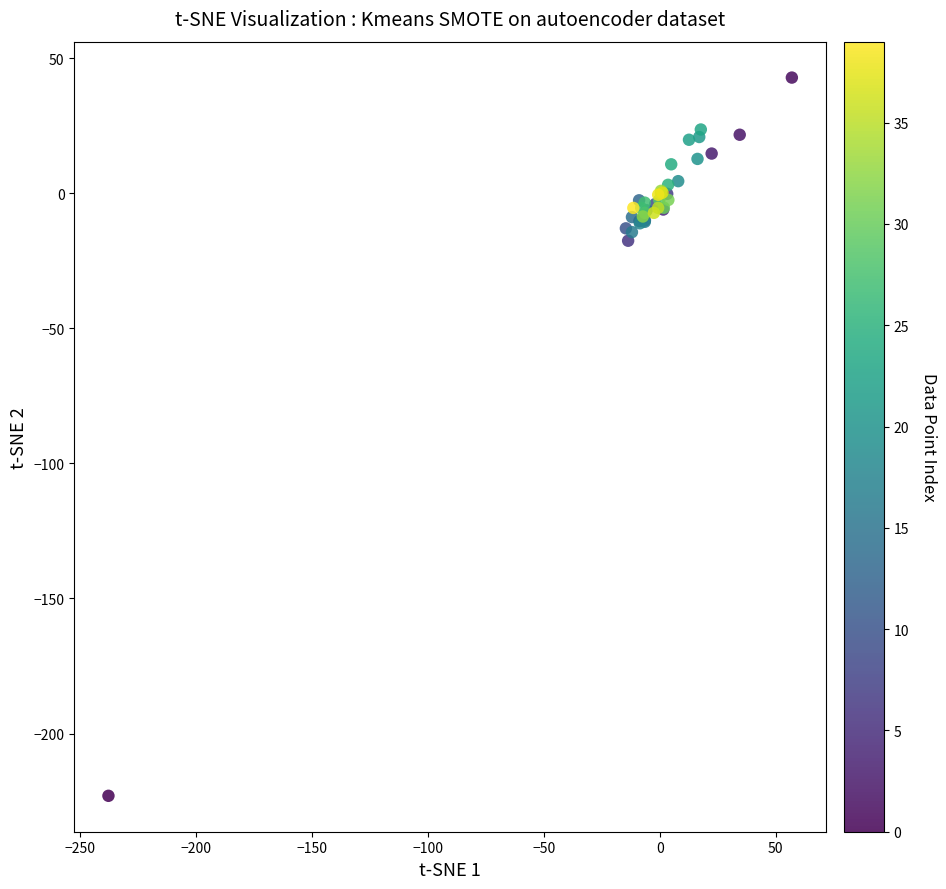

What Y value in the scatter plot is closest to -90?

-17.5